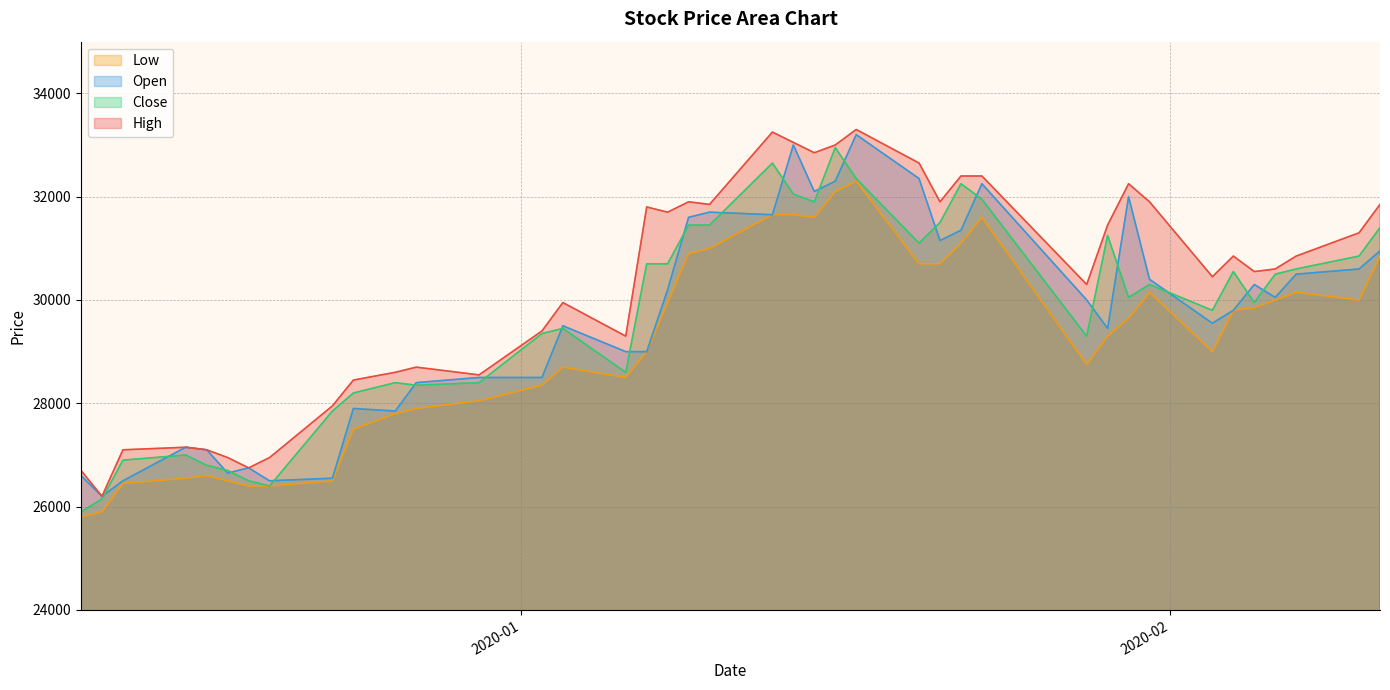

What is the approximate value of Open at 2020-01-08?

30200